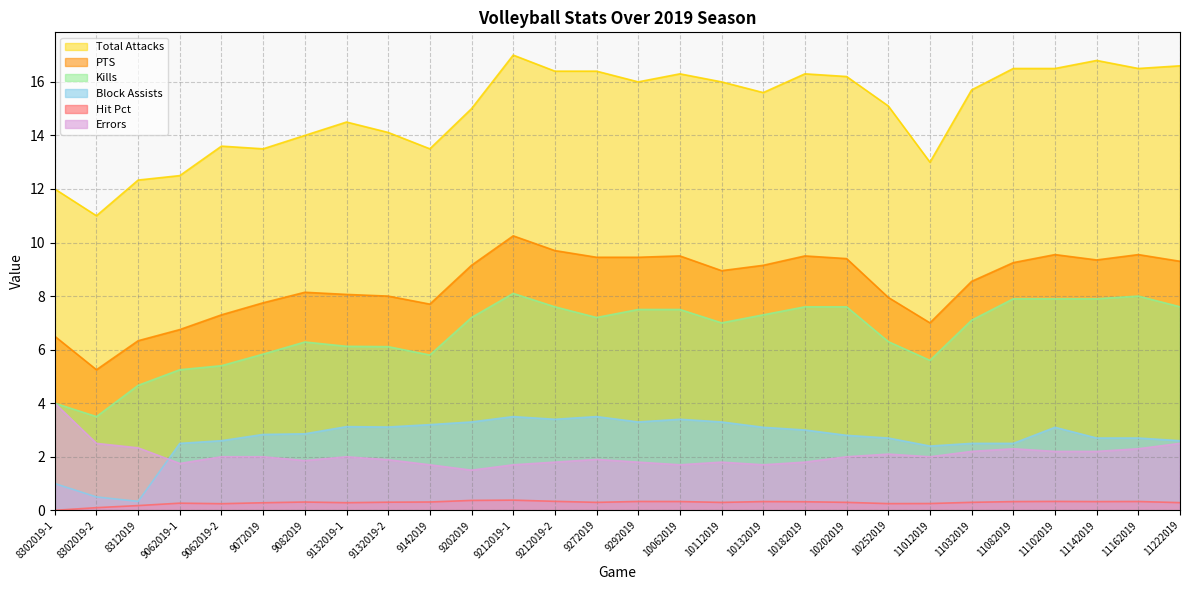

What is the value of the PTS point at the 15th from the left?

9.4